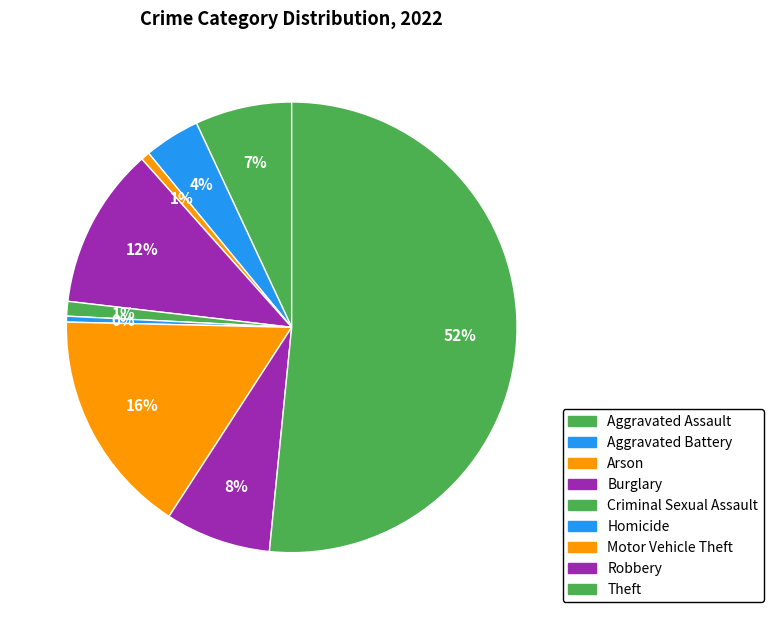

How many slices are in this pie chart?

9